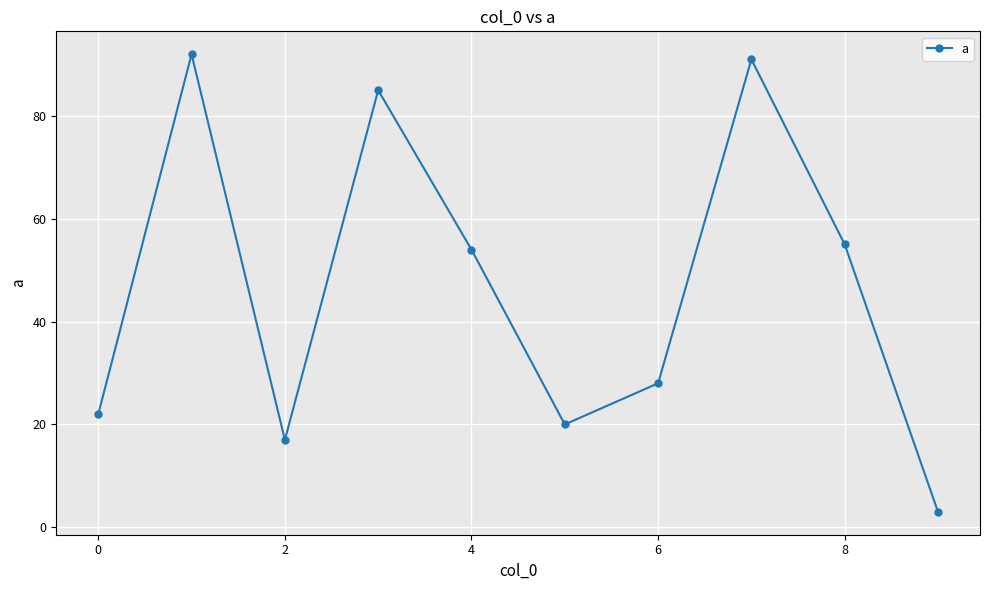

What is the difference between the maximum and second lowest values?

75